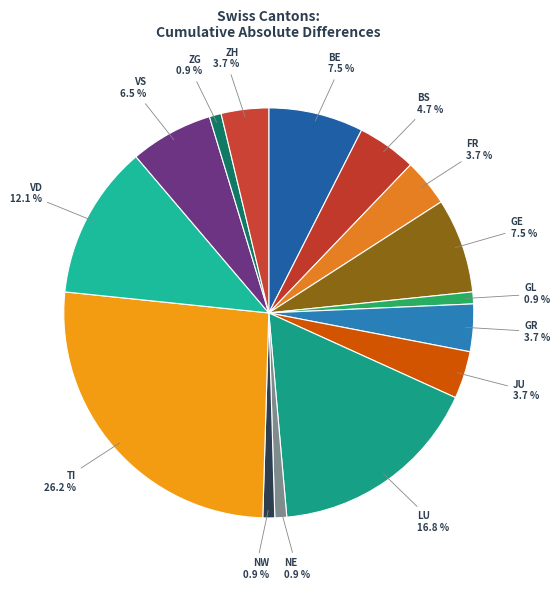

Does VD account for over 50% of the chart?

No